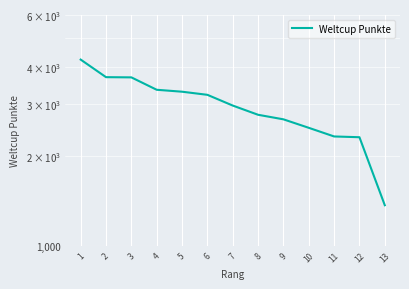

What is the minimum value shown in the chart?

1369